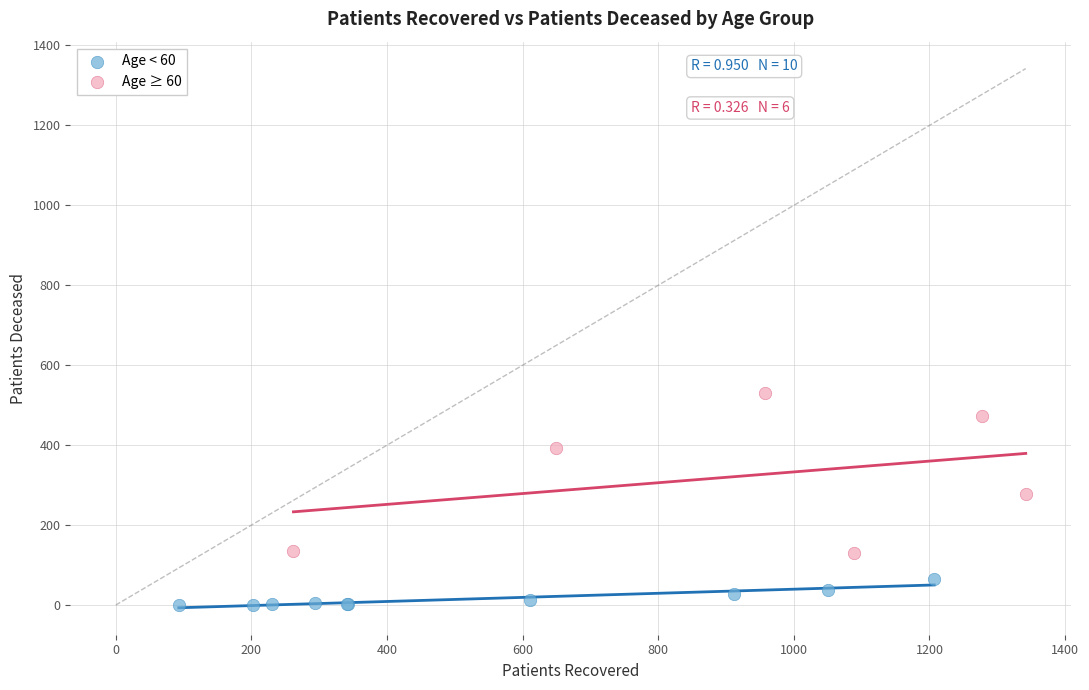

Which series contains the highest Y value?

Age ≥ 60